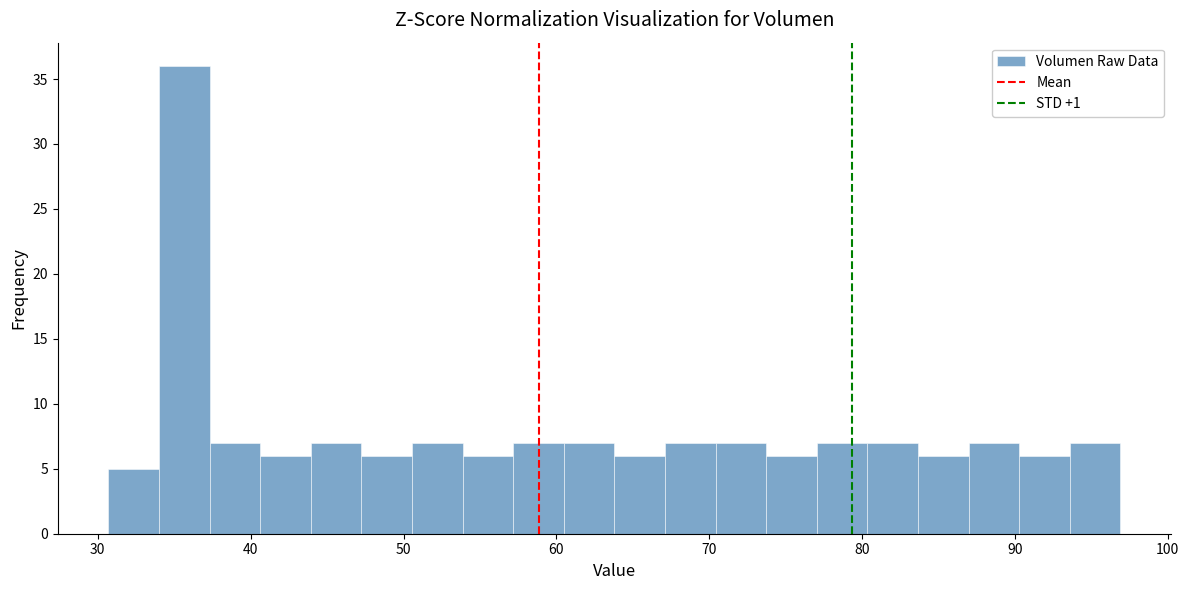

Read against the x-axis, roughly where is the centre of the tallest bar?

36